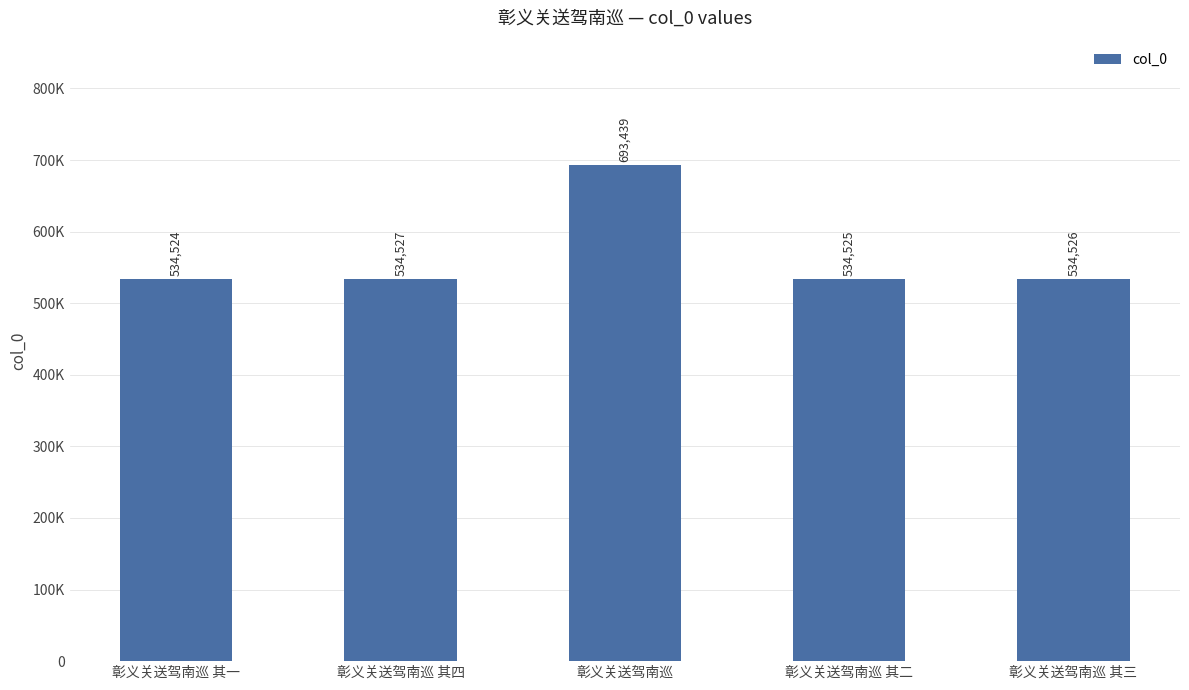

What is the change in value from 彰义关送驾南巡 其一 to 彰义关送驾南巡 其二?

+1